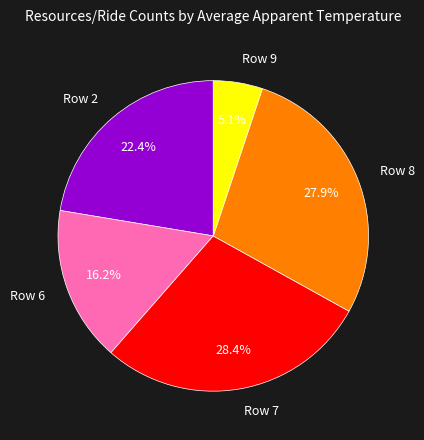

What is the smallest slice in the pie chart?

Row 9